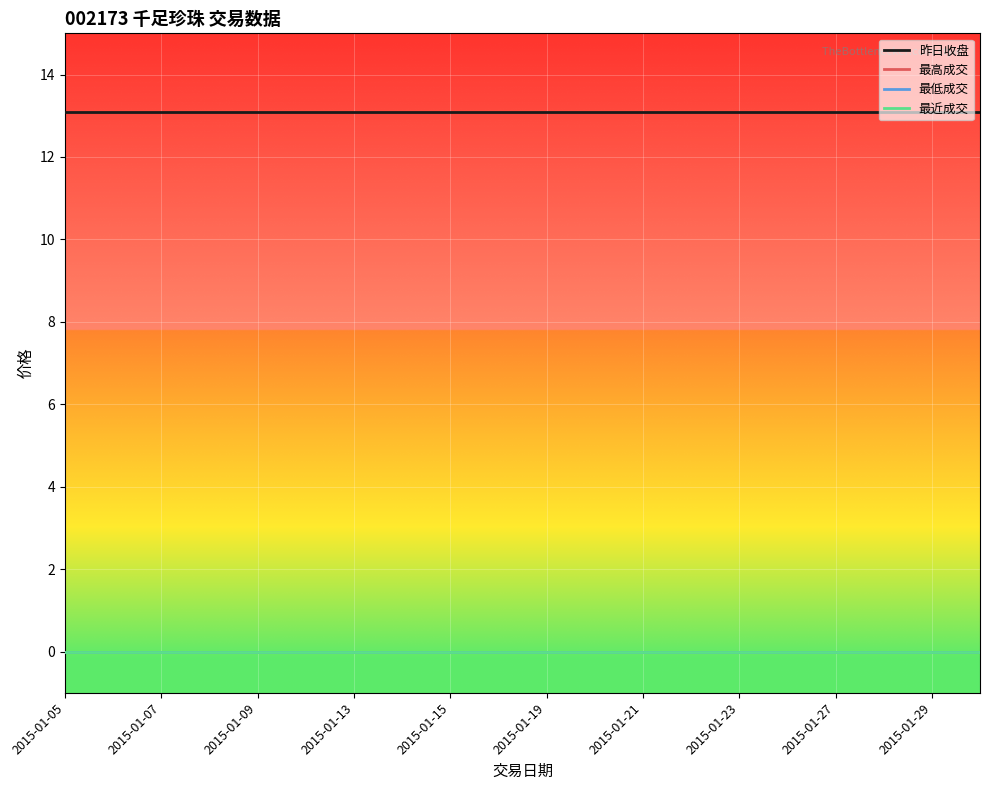

What is the maximum value shown in the chart?

13.1